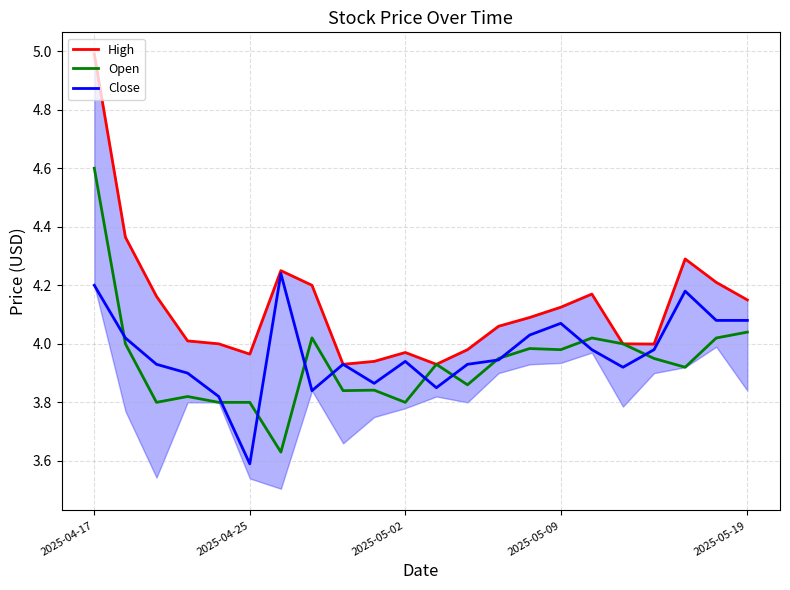

Rank the series by their average value, from highest to lowest.

High, Close, Open